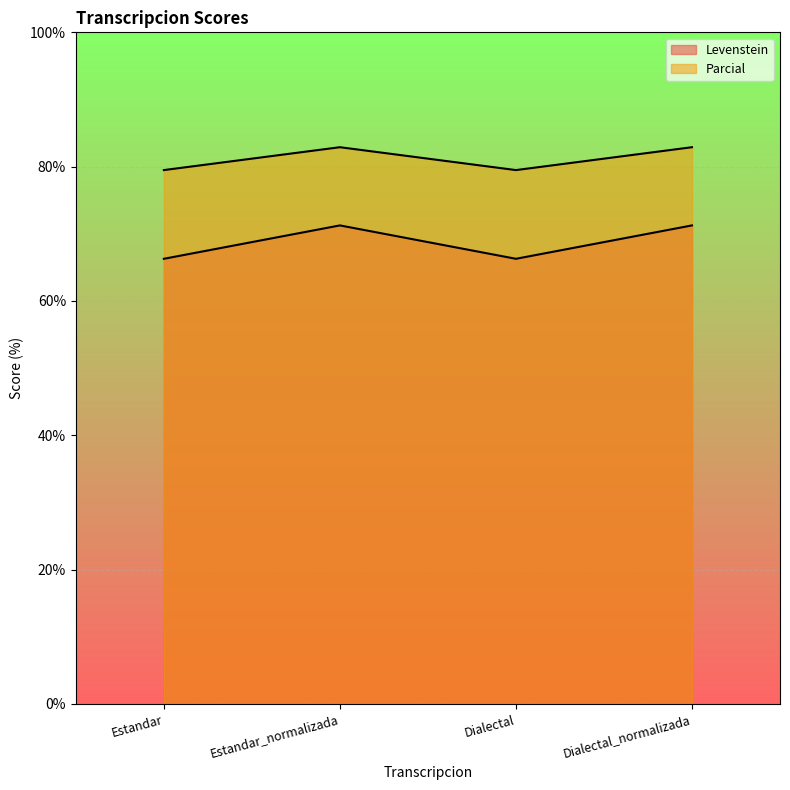

What is the value of the Parcial point at the 1st from the left?

79.5